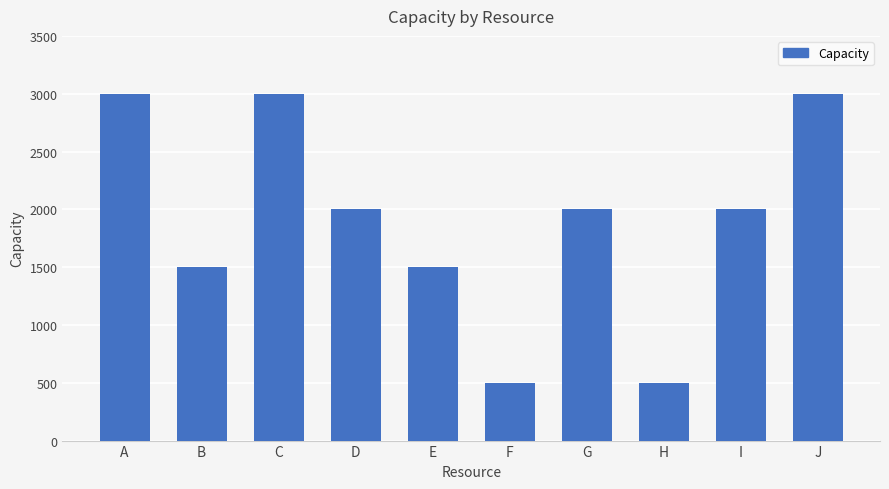

True or false: the data shows 683 at F.

False